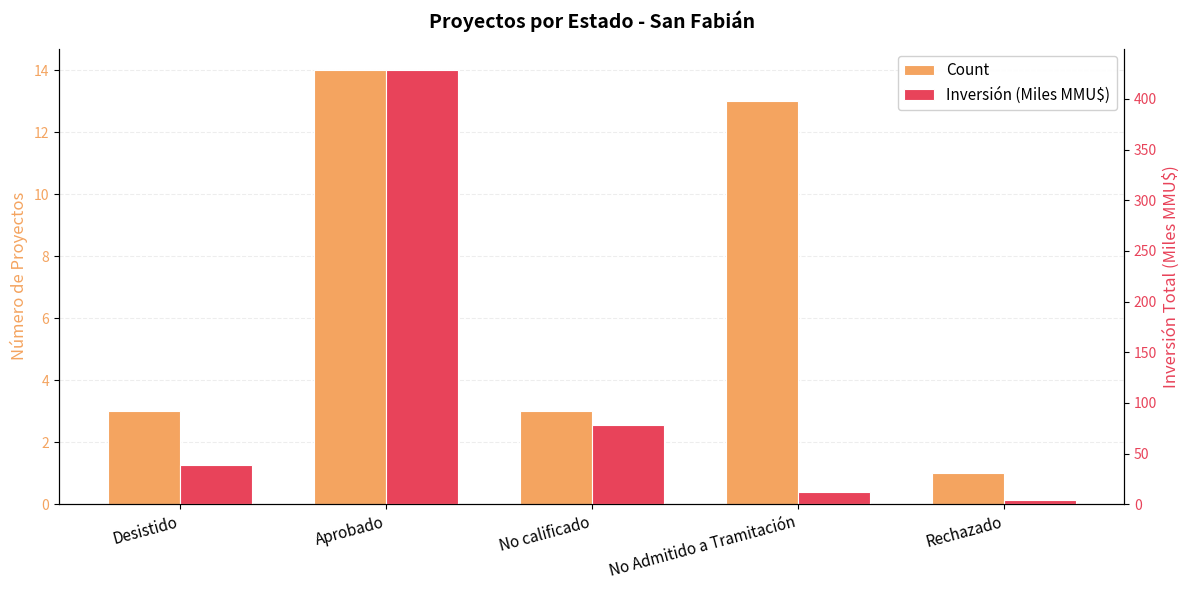

How many groups of bars are there?

5